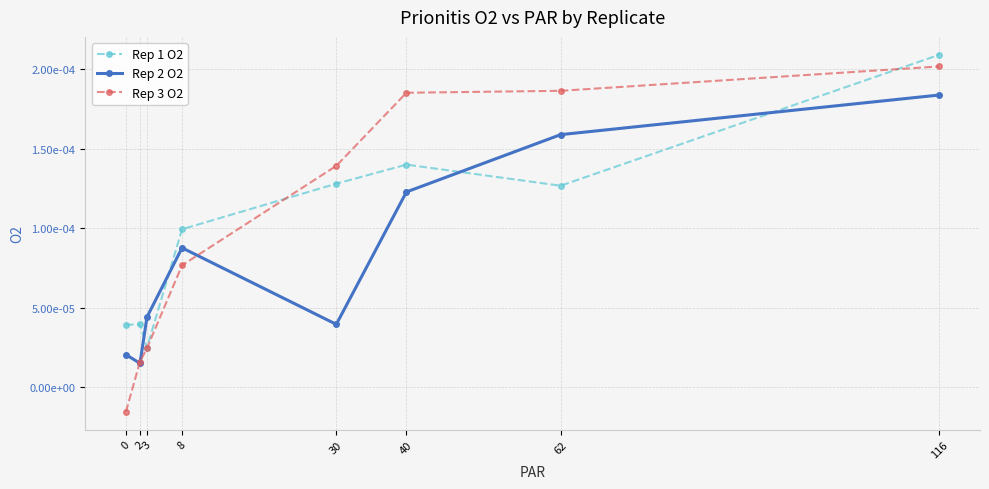

Between 2 and 30, which series saw the biggest shift?

Rep 3 O2